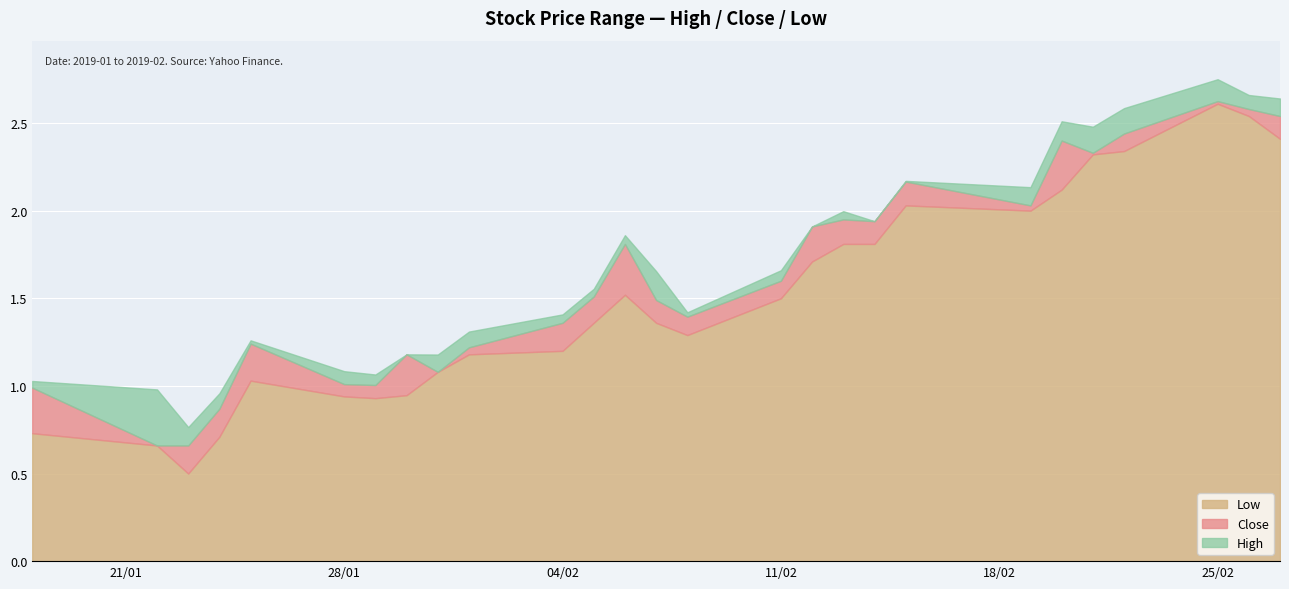

In Close, how many points are higher than both neighbors (excluding endpoints)?

7